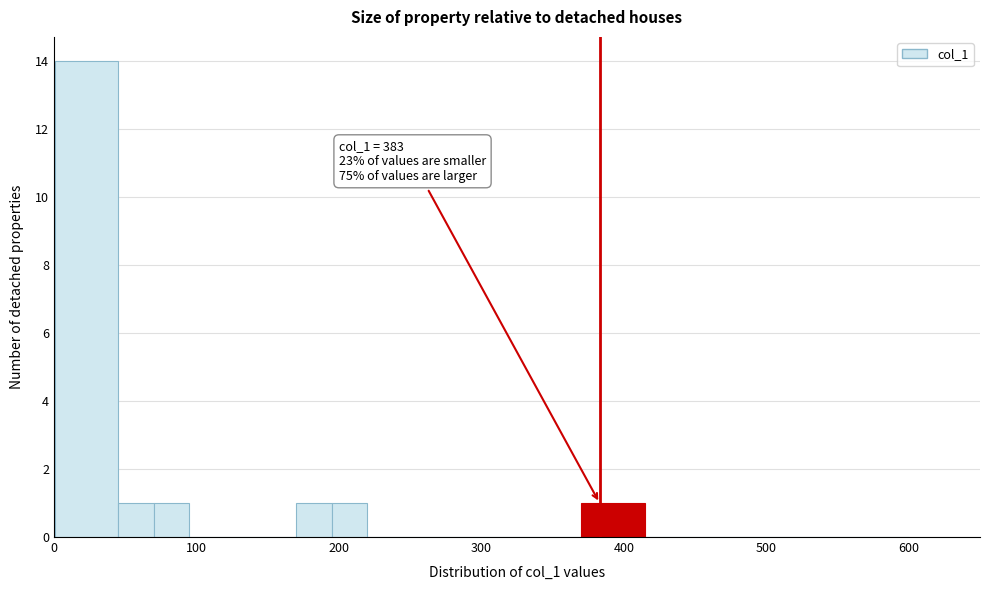

Read against the x-axis, roughly where is the centre of the tallest bar?

20